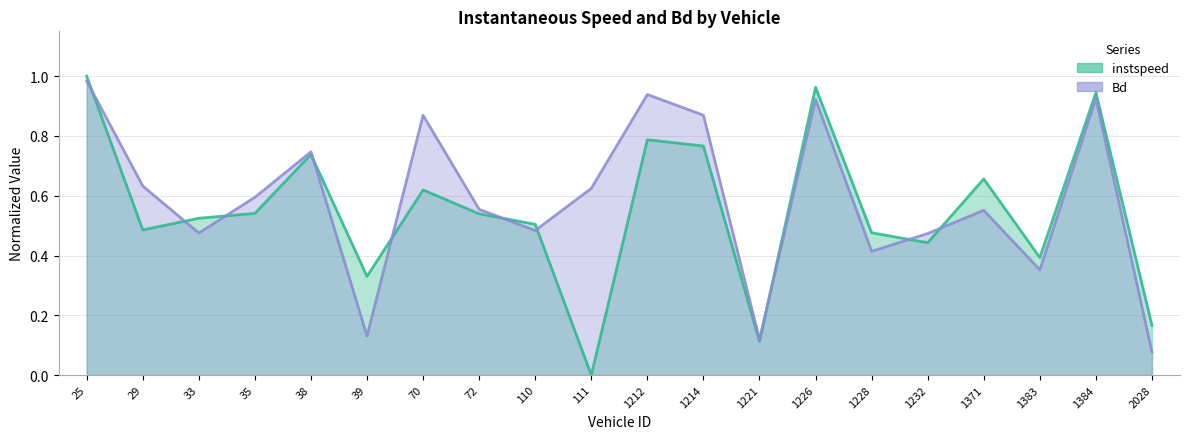

The instspeed series shows 0.5 at 1228. True or false?

True